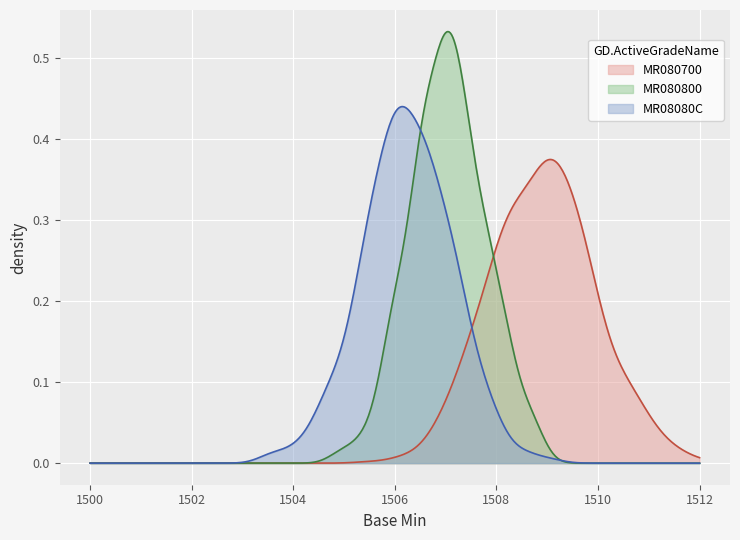

At how many categories does at least one series exceed 0?

2